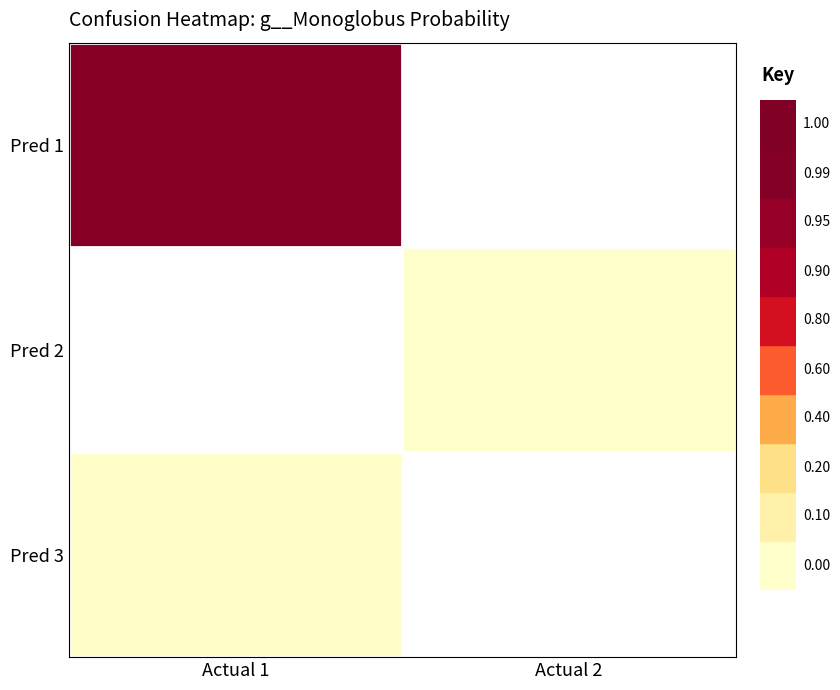

List the labels in order of Pred 1 value, largest first.

Actual 1, Actual 2